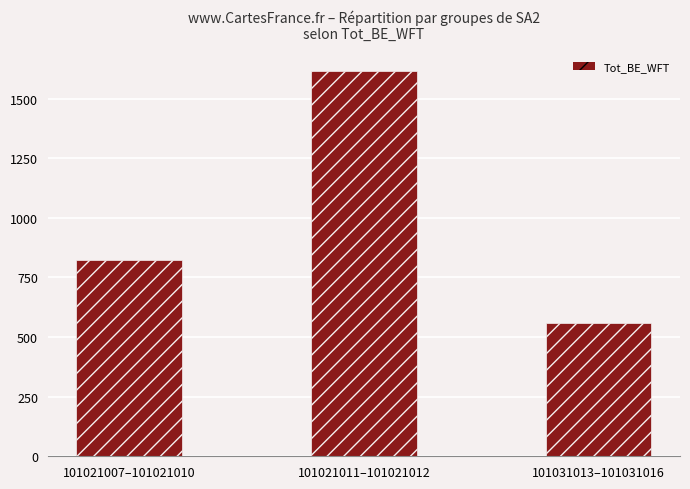

Which category has the highest value across all series?

101021011–101021012